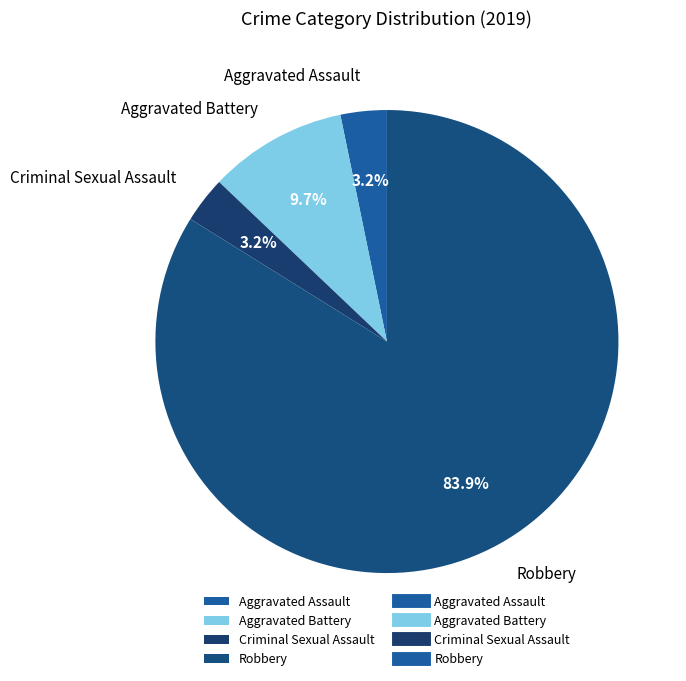

Do Aggravated Assault and Robbery together represent more than half of the pie?

Yes